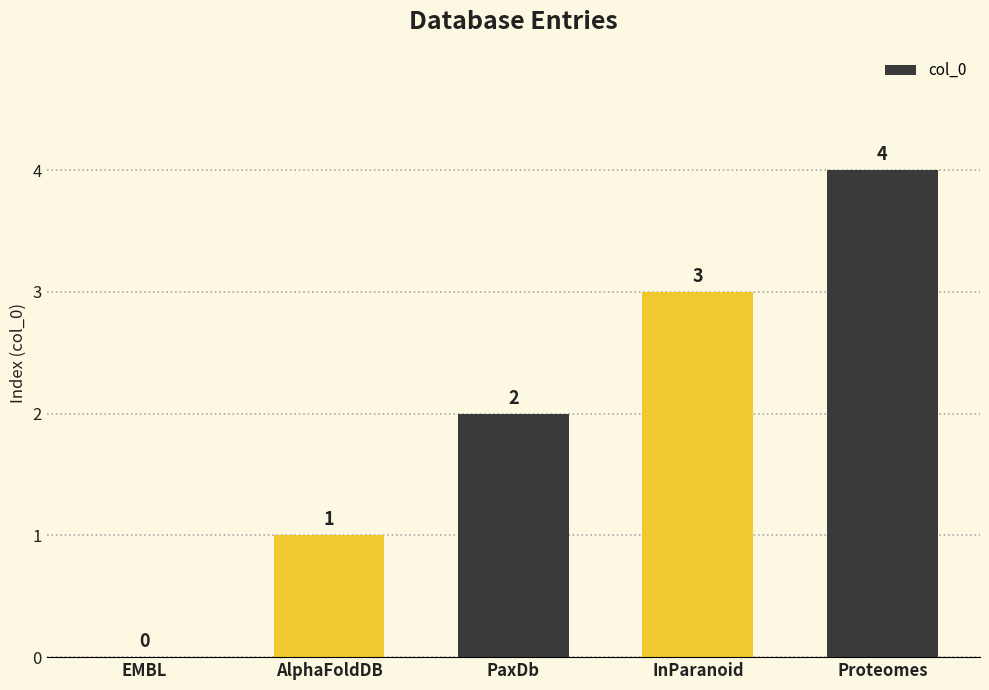

Reading left to right, list all the values displayed in this chart.

0	1	2	3	4